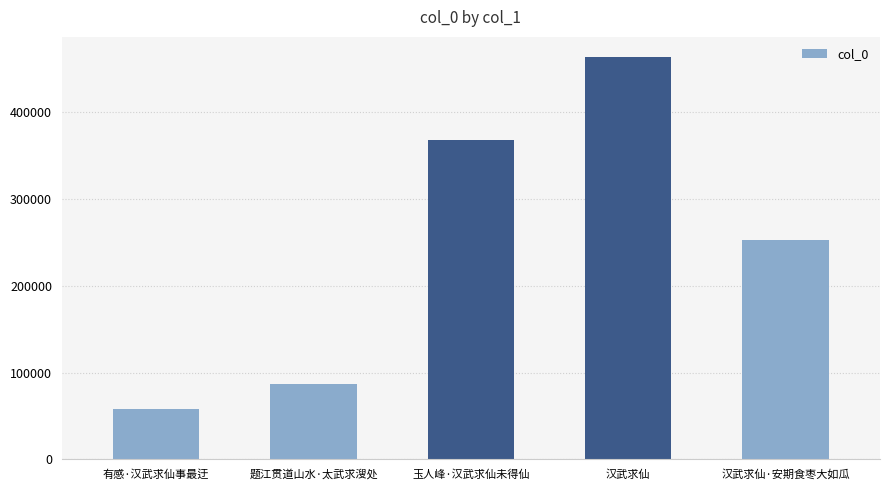

Rank the categories by value from lowest to highest.

有感·汉武求仙事最迂, 题江贯道山水·太武求溲处, 汉武求仙·安期食枣大如瓜, 玉人峰·汉武求仙未得仙, 汉武求仙